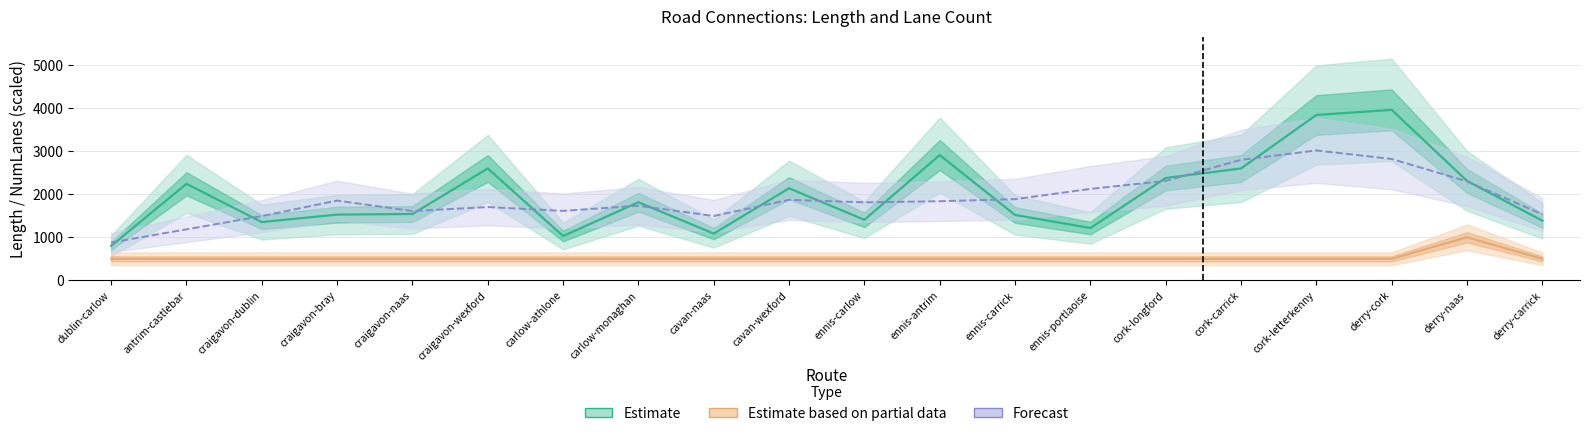

List the series in order of their peak value, highest first.

Estimate, Forecast, Estimate based on partial data